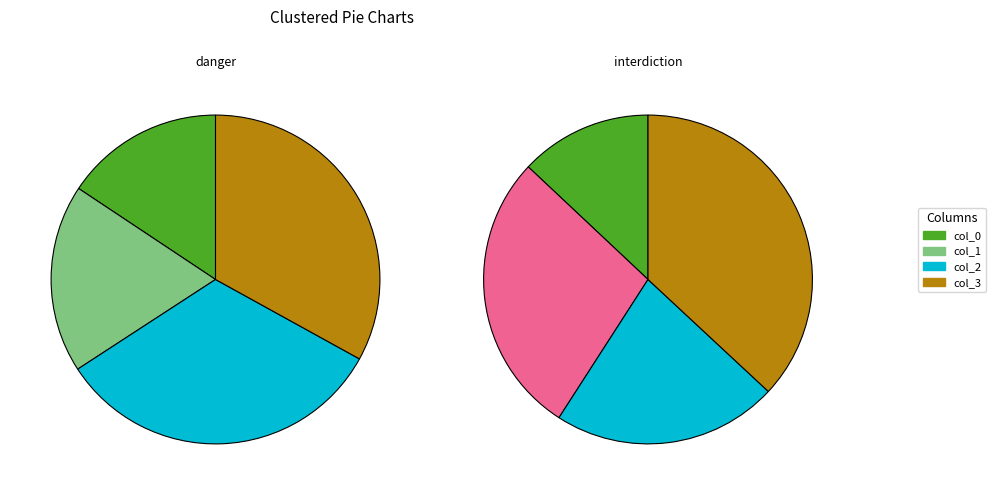

Which slice is the smallest?

col_0